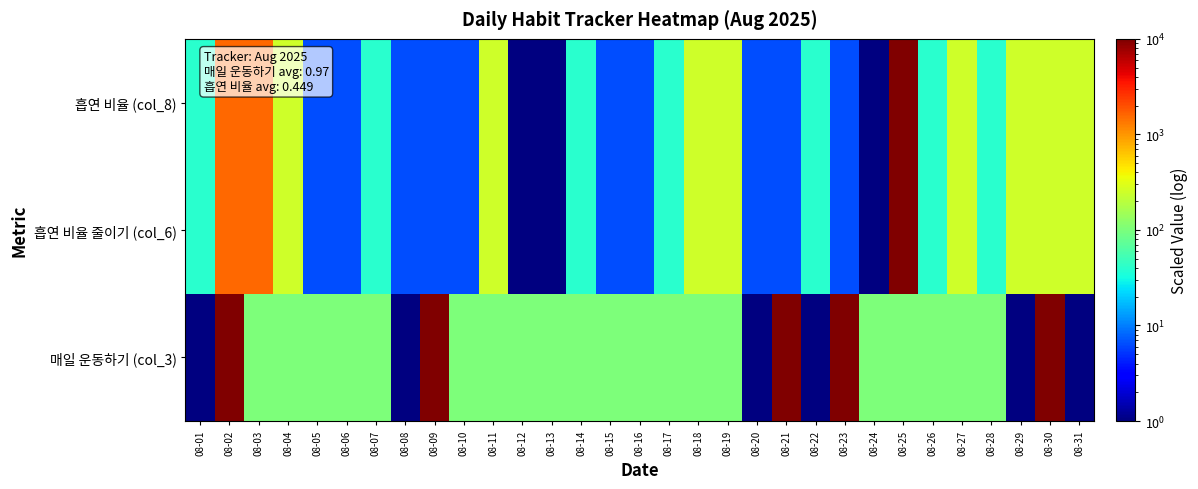

Which has a higher value, 08-08 or 08-05?

08-05